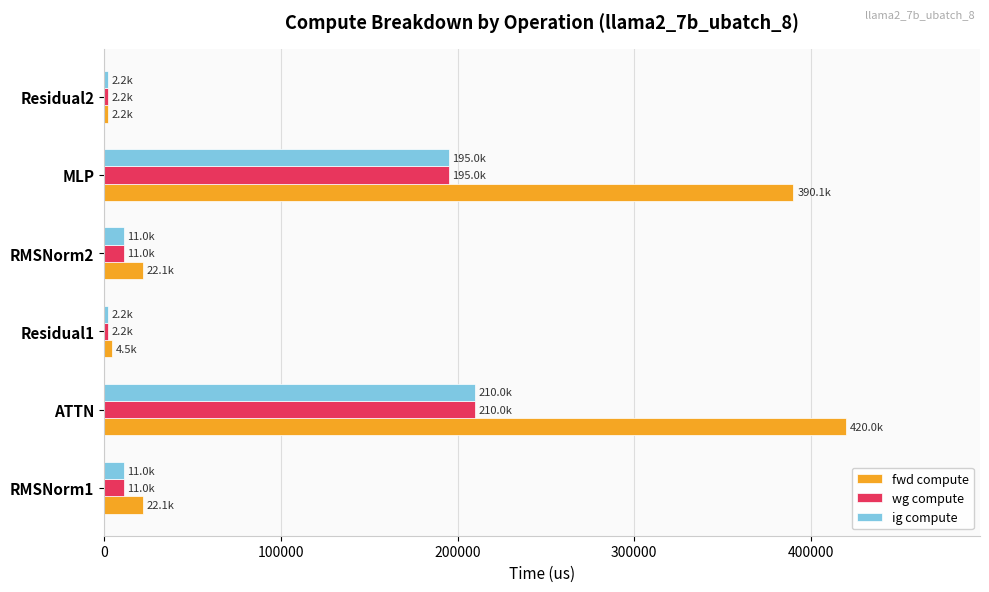

How many data points in ig compute are above 11047?

4